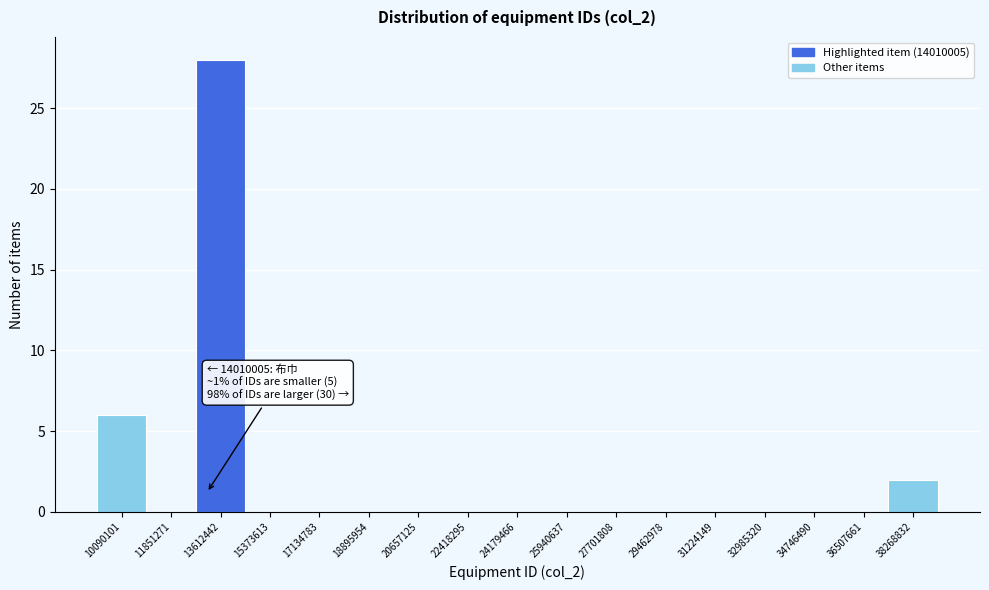

Reading left to right, transcribe all the data shown in this chart.

10090101=6	11851271=0	13612442=28	15373613=0	17134783=0	18895954=0	20657125=0	22418295=0	24179466=0	25940637=0	27701808=0	29462978=0	31224149=0	32985320=0	34746490=0	36507661=0	38268832=2